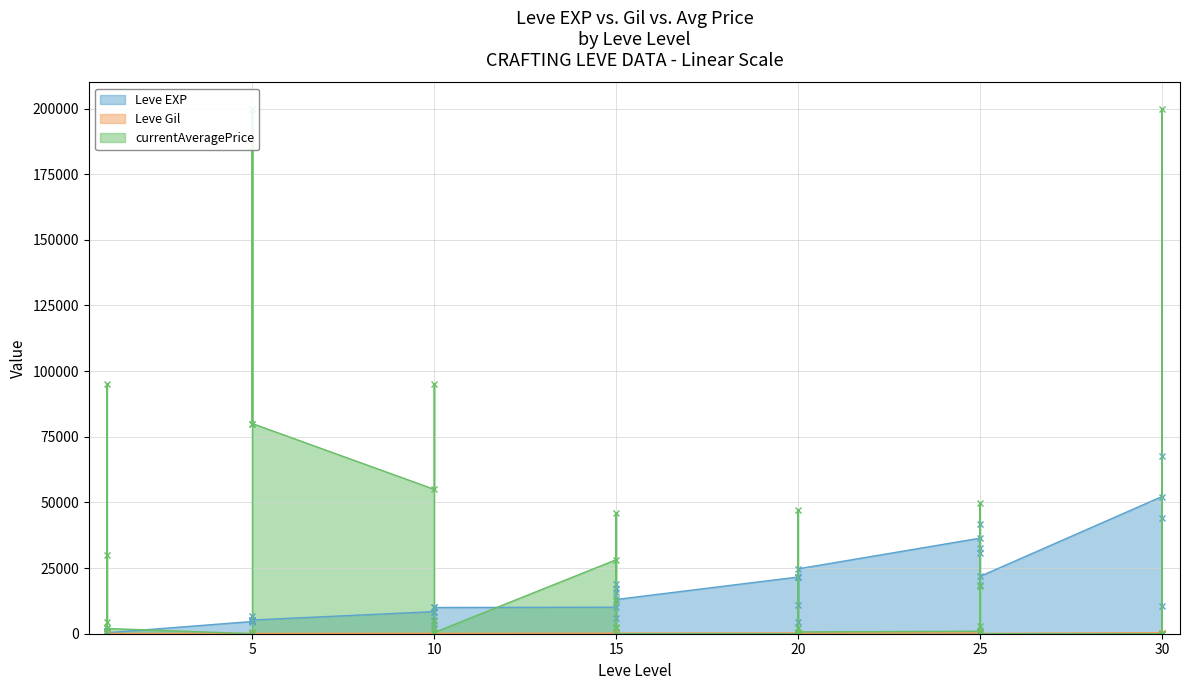

The Leve EXP series shows 9180 at 25. True or false?

False